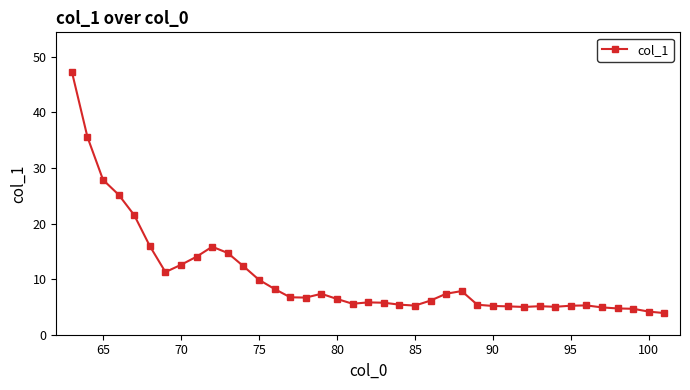

What is the value of the 19th point from the left?

5.6